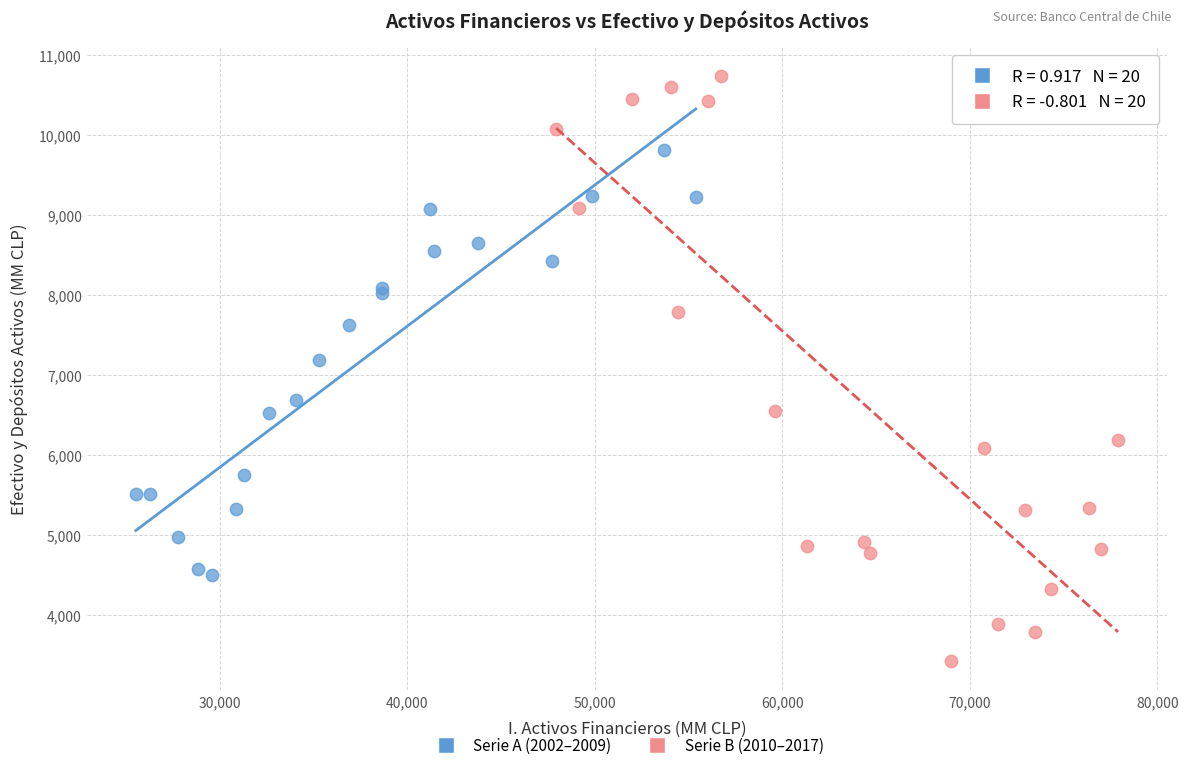

Which series has the widest spread of Y values?

Serie B (2010–2017)